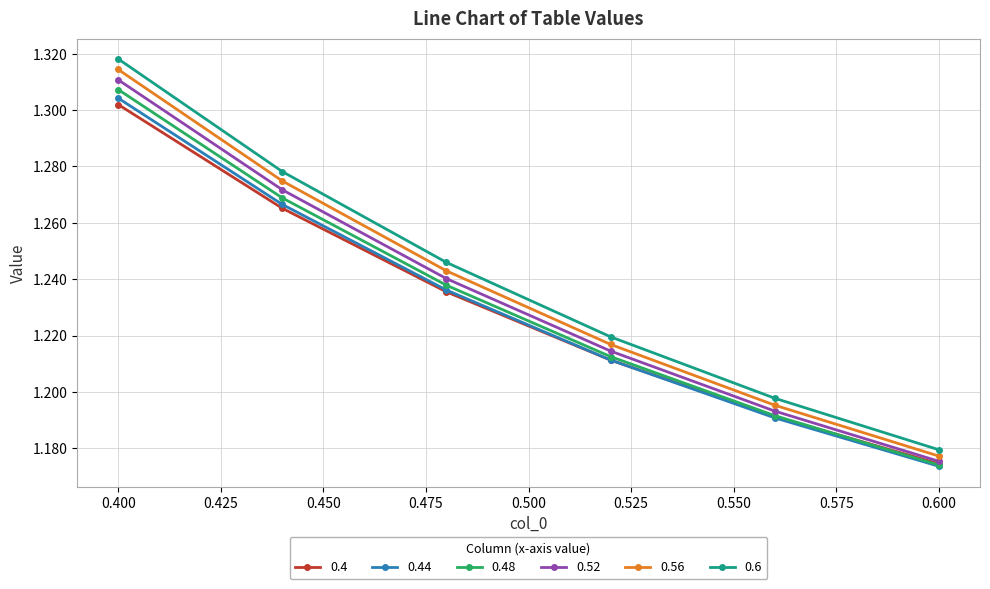

True or false: 0.56 and 0.44 cross at least once.

False